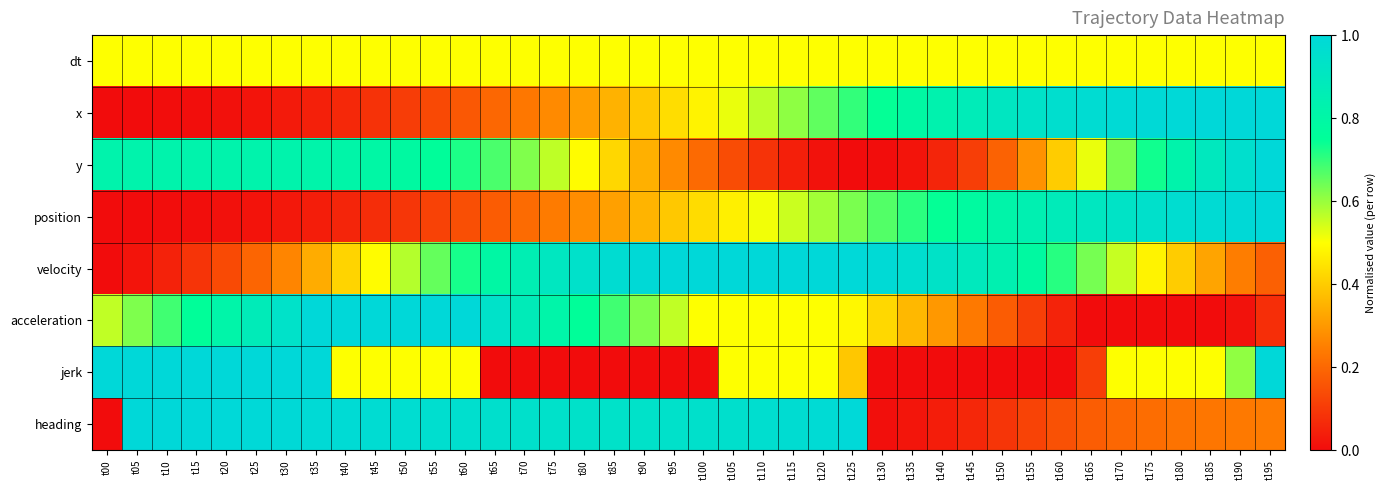

Which series changed the most between t65 and t190?

acceleration